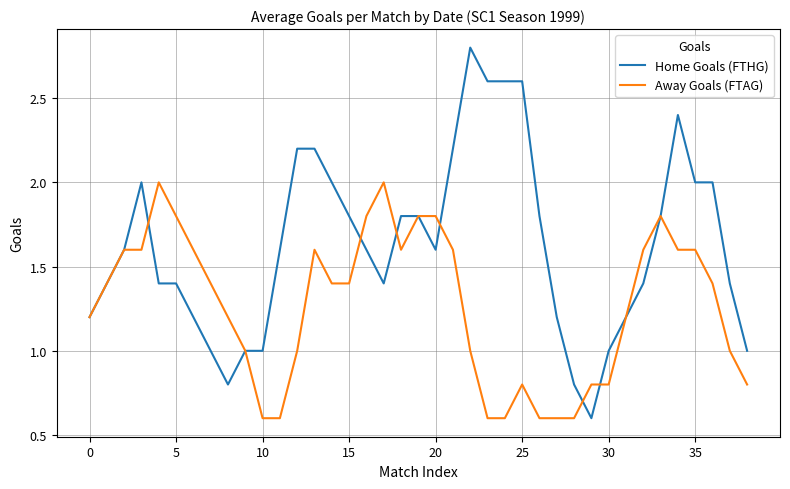

Which series has the largest range (max minus min)?

Home Goals (FTHG)